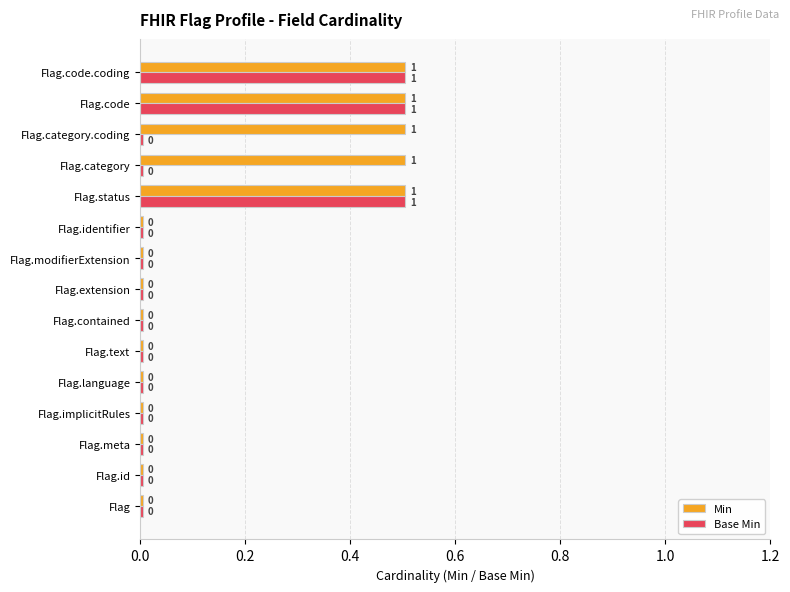

At how many categories does at least one series exceed 0?

15